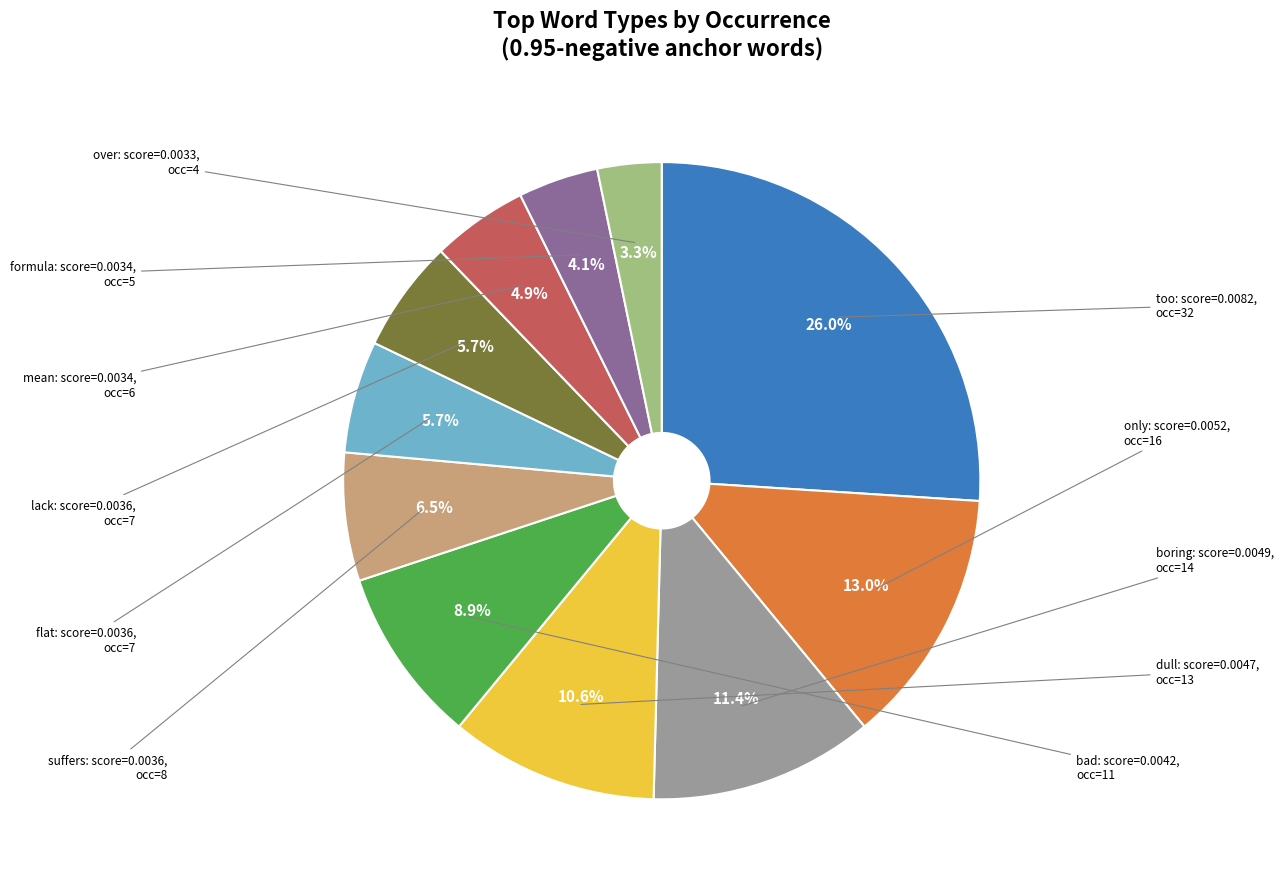

Count the number of slices in the pie.

11